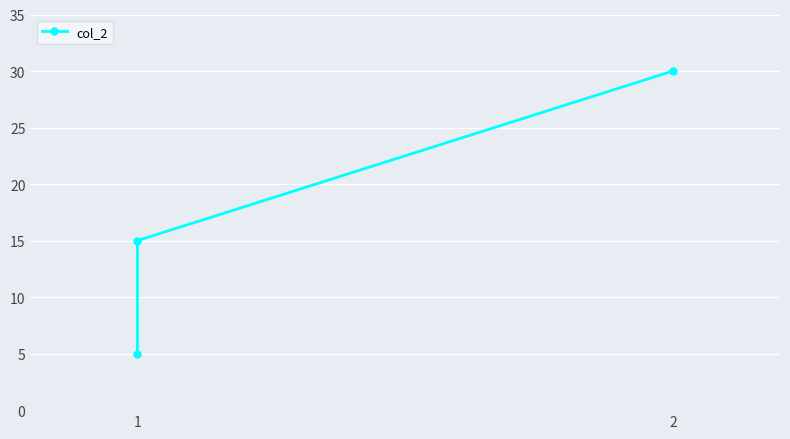

Reading right to left, extract all data points from this chart.

30	15	5